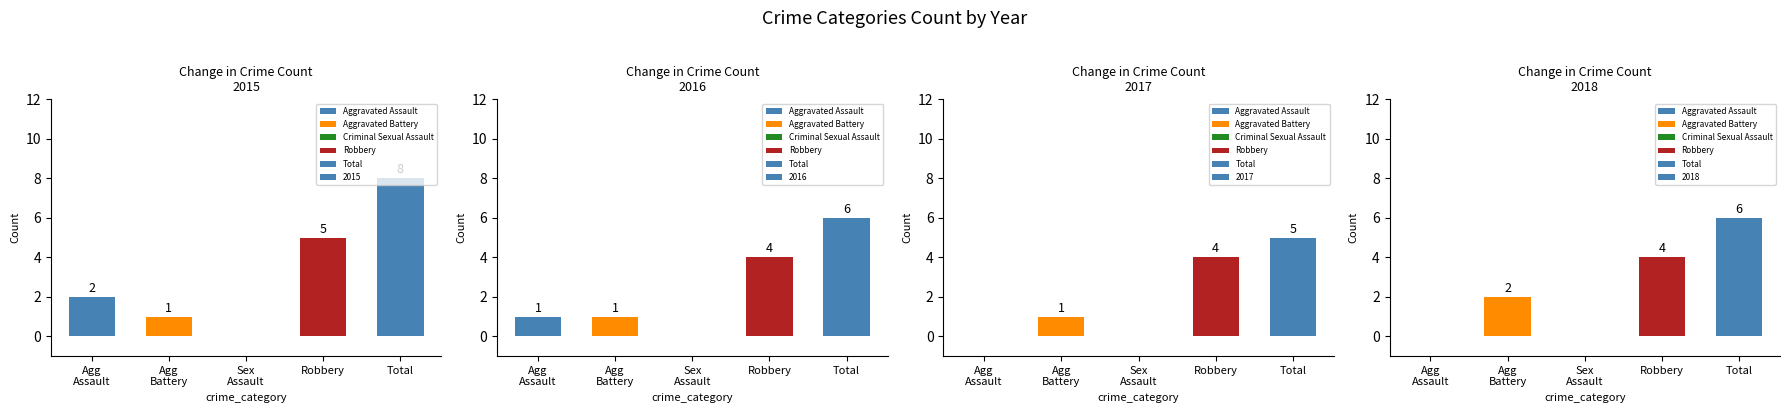

Rank the series by their maximum value, from highest to lowest.

2015, 2016, 2018, 2017